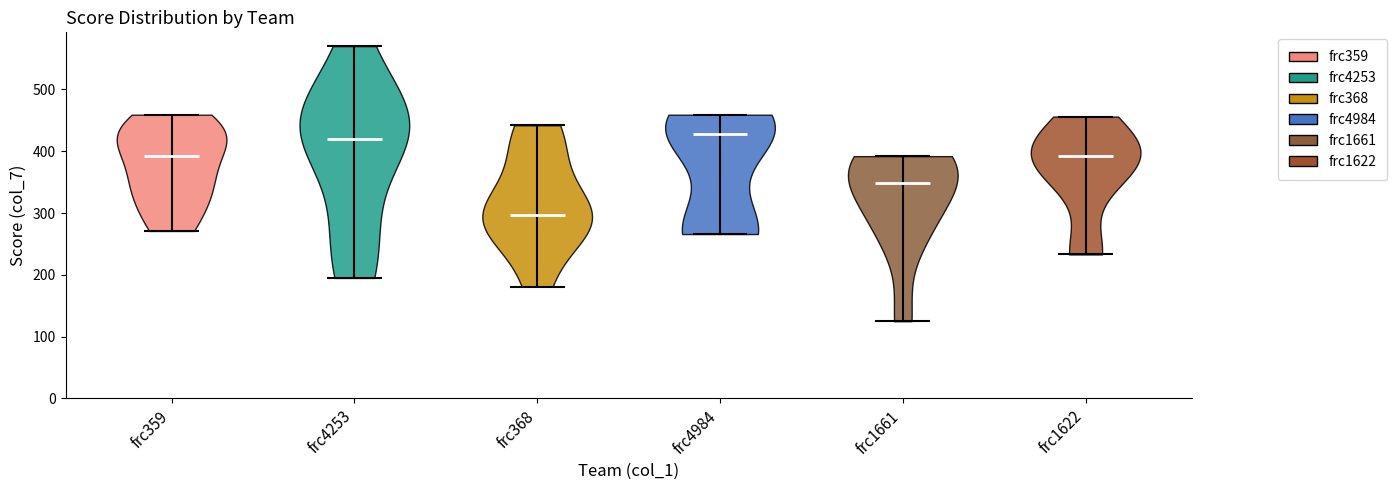

Reading left to right, read every violin against the y-axis: where its median line is, and the lowest and highest points it reaches. The values are not printed on the chart, so give them approximately, as read against the axis.

frc359: median line 390, lowest point 270, highest point 460
frc4253: median line 420, lowest point 200, highest point 570
frc368: median line 300, lowest point 180, highest point 440
frc4984: median line 430, lowest point 270, highest point 460
frc1661: median line 350, lowest point 130, highest point 390
frc1622: median line 390, lowest point 230, highest point 460